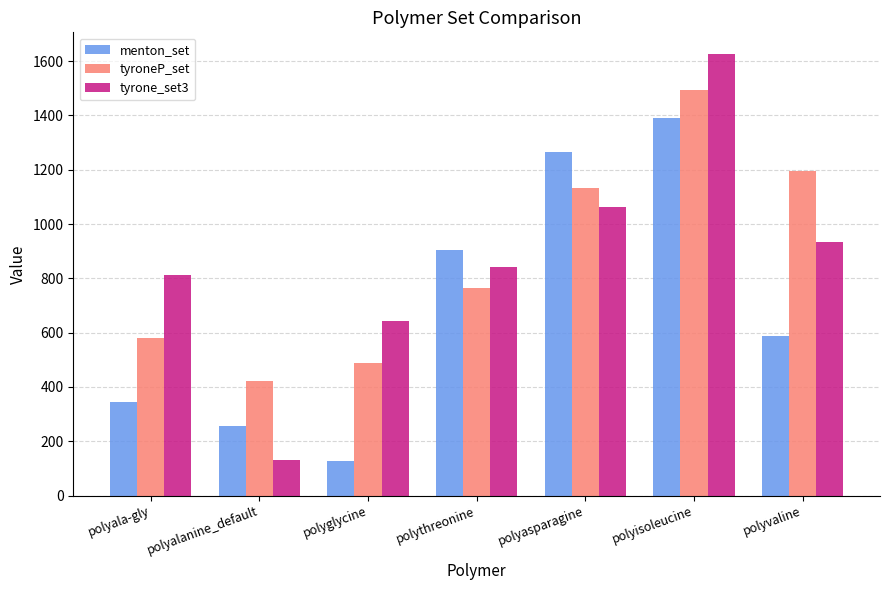

Where is tyrone_set3 nearest to the value 877?

polythreonine